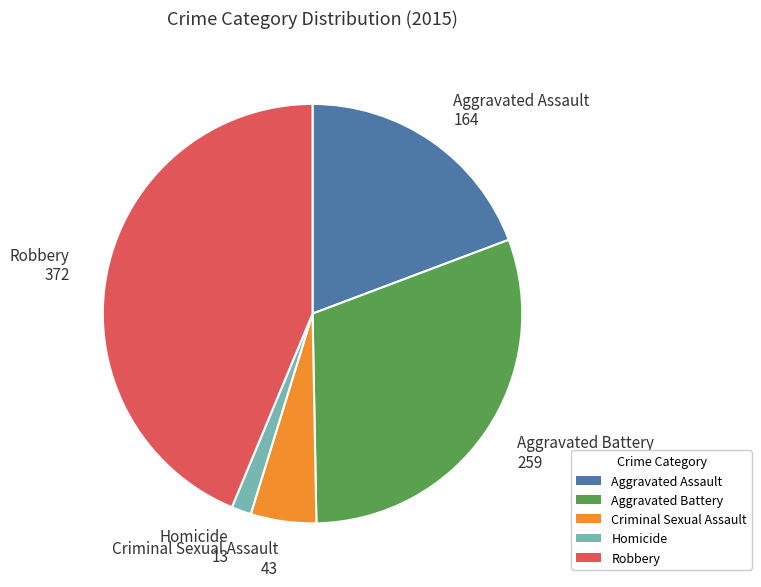

Count the number of slices in the pie.

5